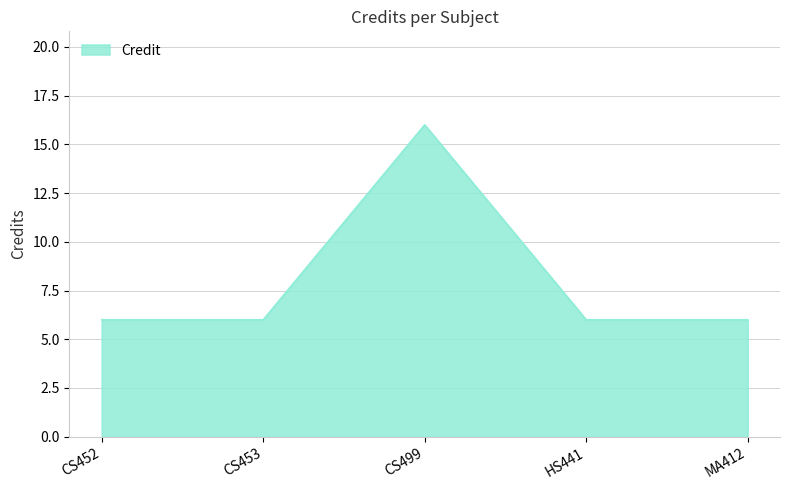

Which category has the highest value across all series?

CS499